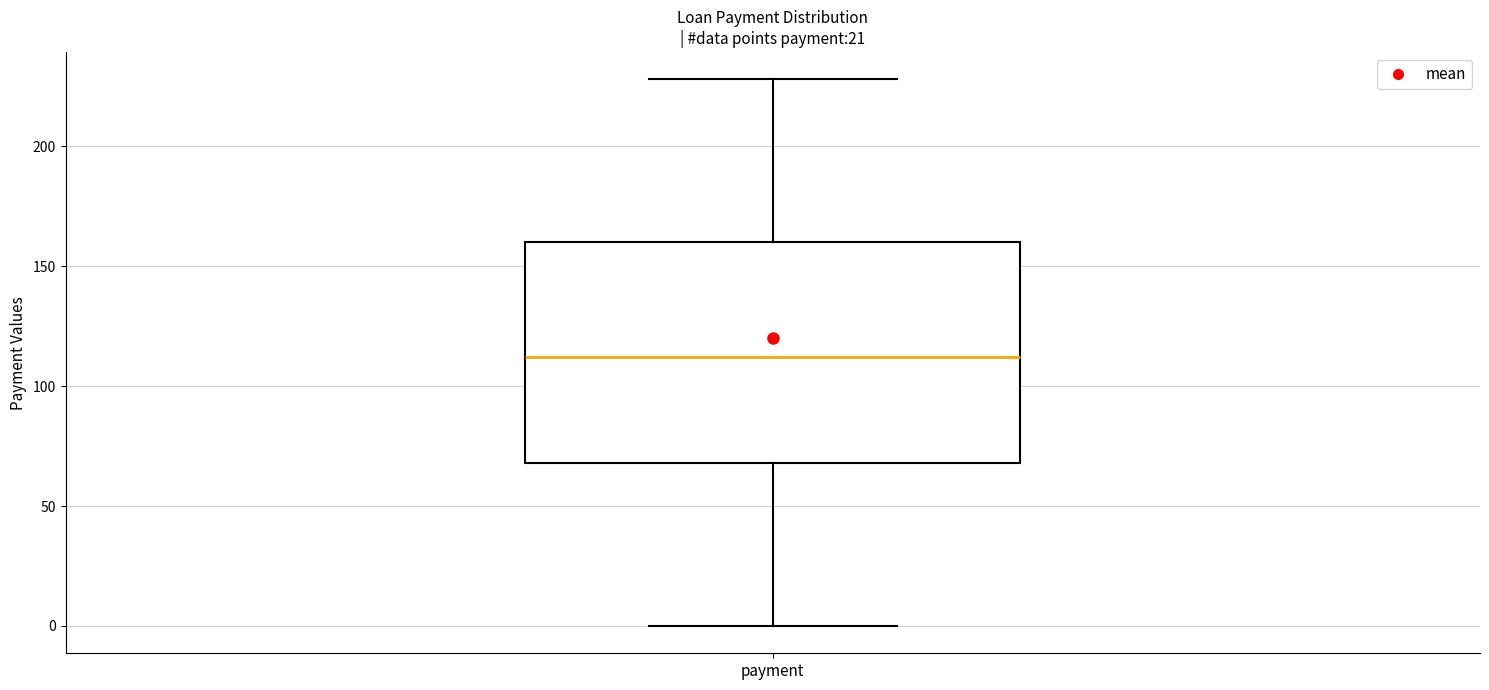

Where is the upper edge of the box for payment on the y-axis? The values are not printed on the chart, so give them approximately, as read against the axis.

160